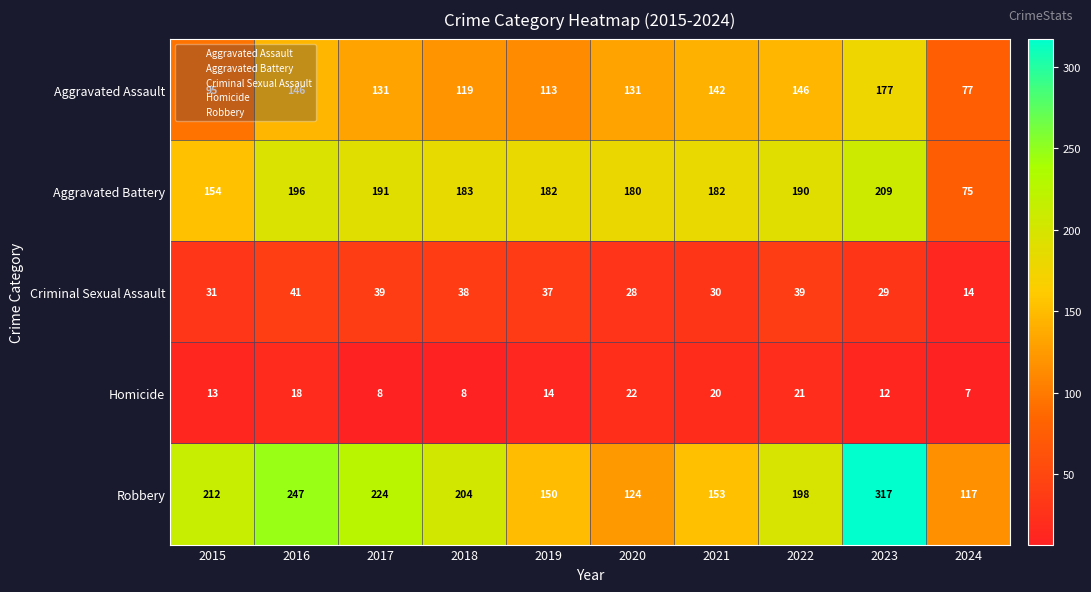

Count the number of categories in the chart.

10